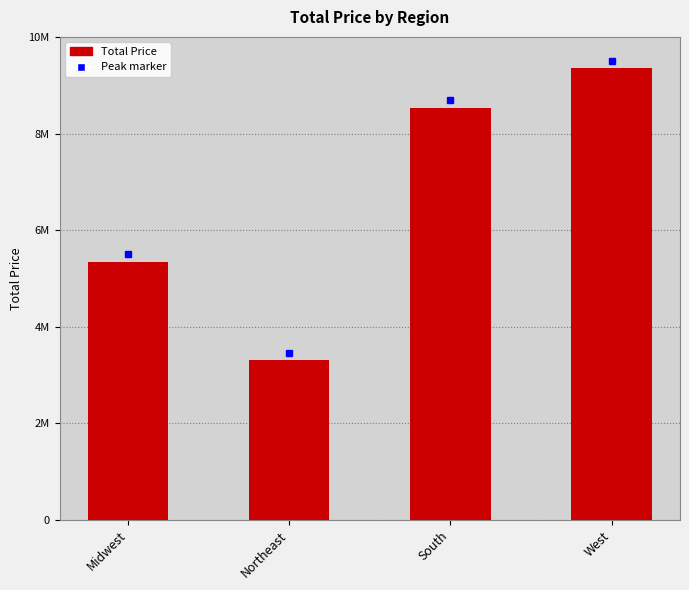

Is it true that the value at Northeast is 3302503.7?

True